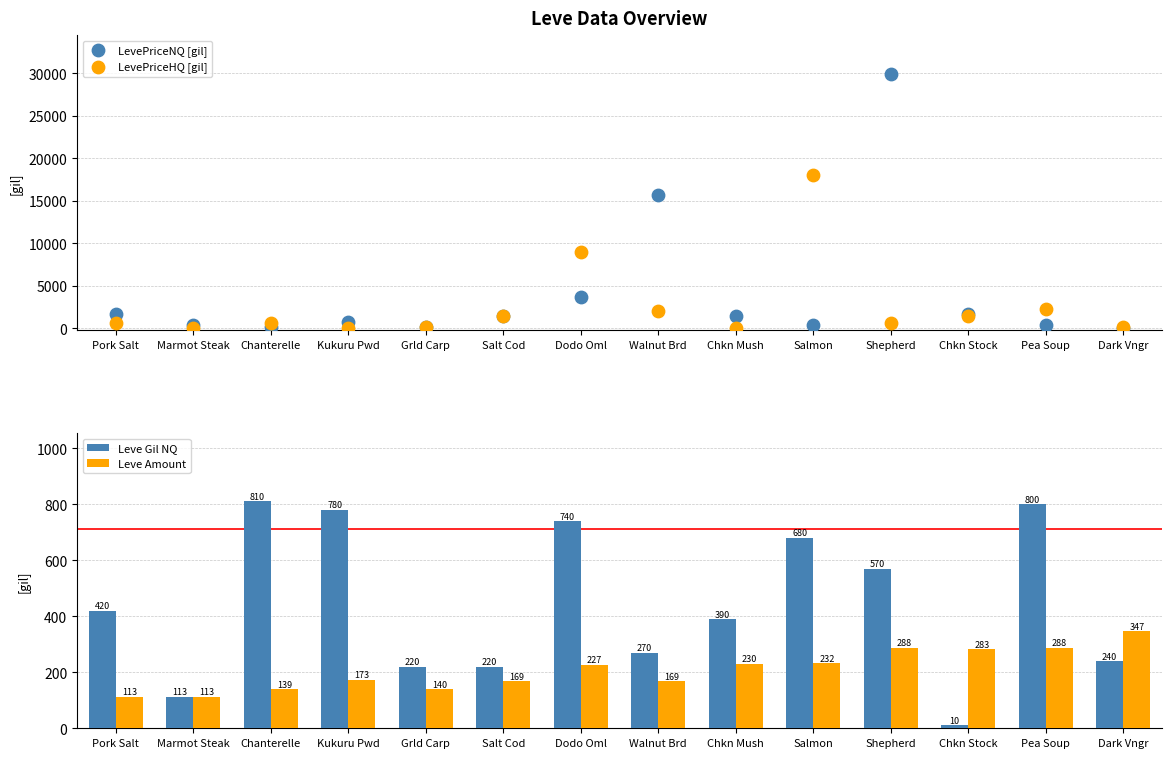

Is the value of LevePriceHQ [gil] at Chkn Stock greater than the value of Leve Amount at Shepherd?

Yes